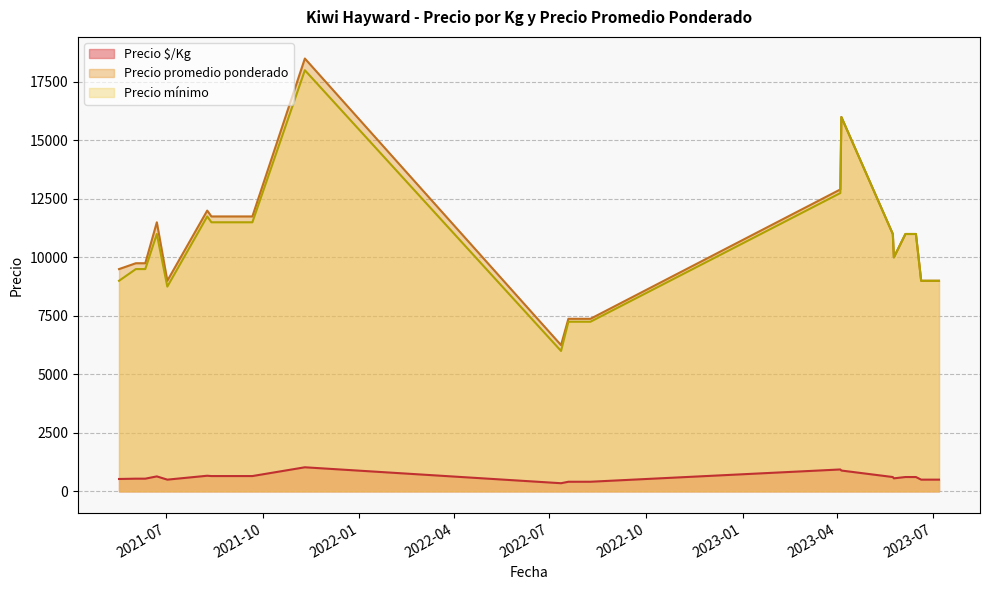

Is the value of Precio mínimo at 2023-07-07 greater than the value of Precio promedio ponderado at 2023-06-15?

No